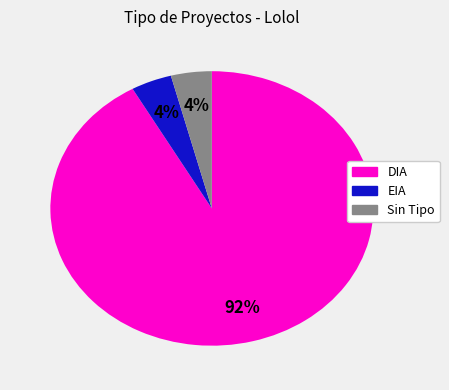

Is there a majority slice in this chart?

Yes